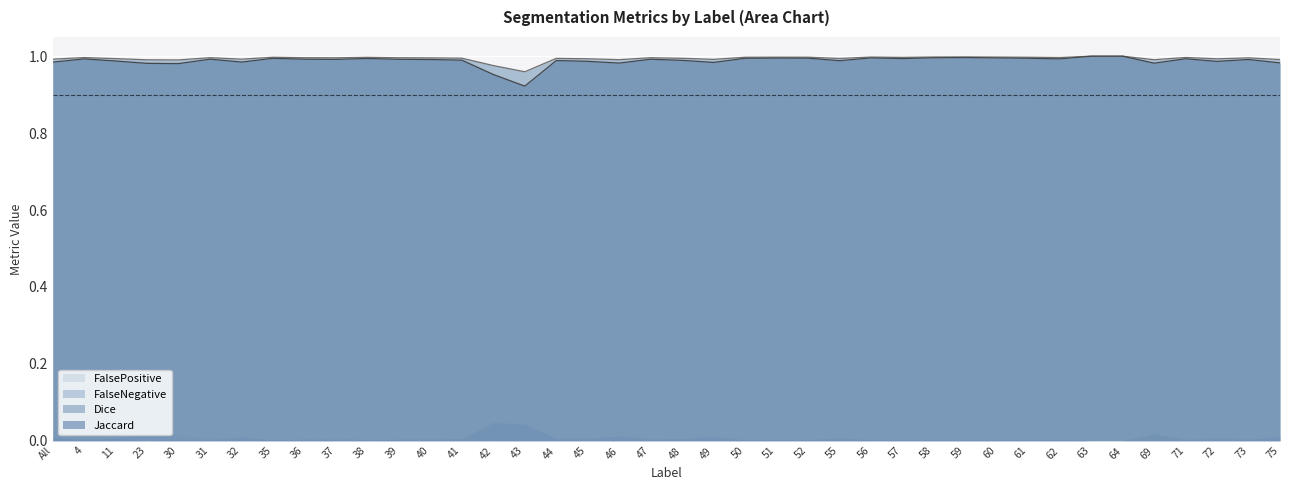

What is the minimum value for Jaccard?

0.9